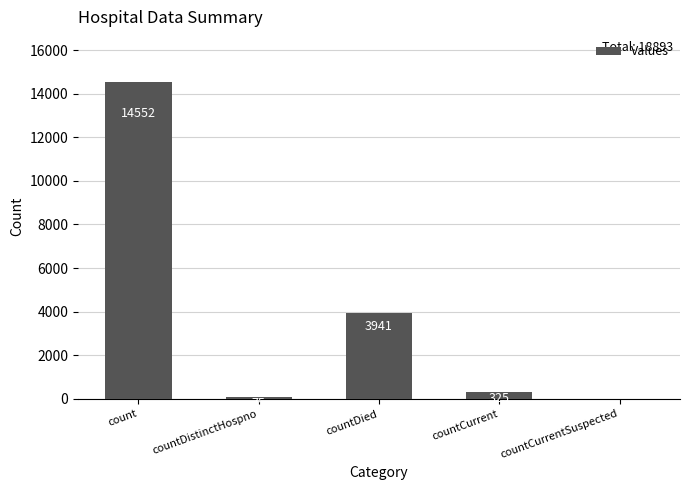

How many values are above zero?

4